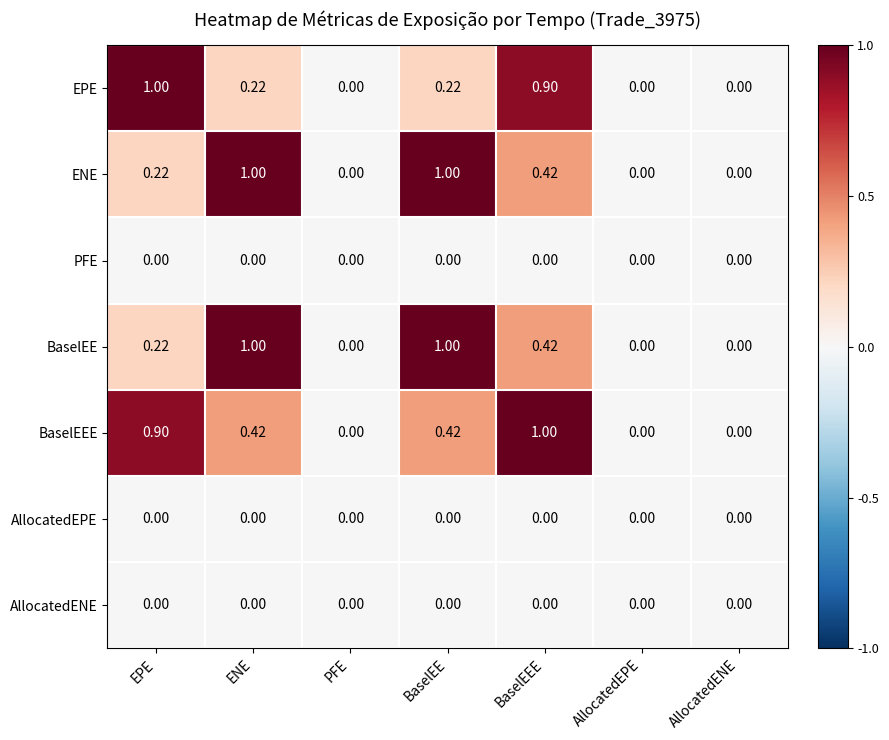

Between EPE and AllocatedEPE, which series saw the biggest shift?

EPE